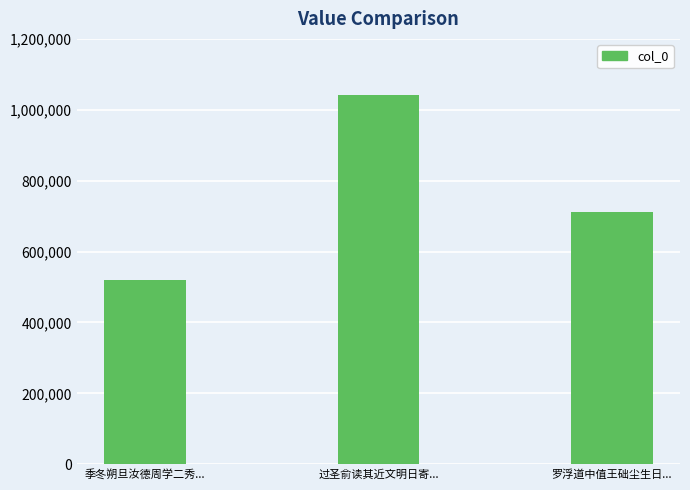

Is it true that the value at 过圣俞读其近文明日寄... is 1041187?

True